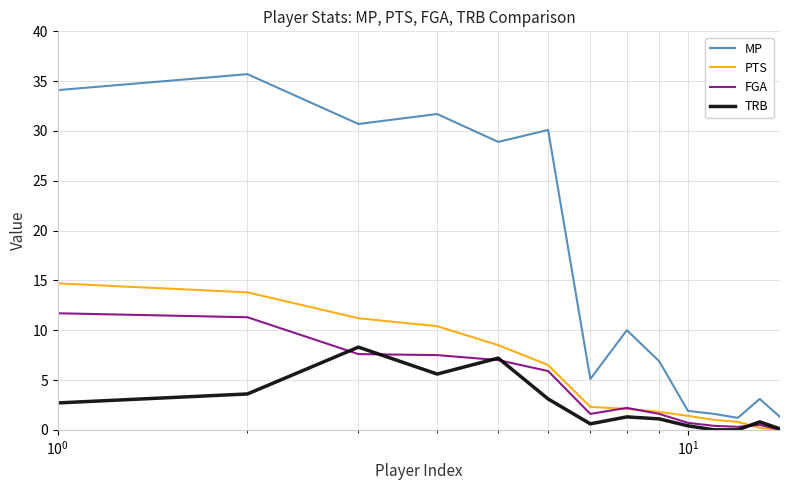

What is the greatest value displayed?

35.7